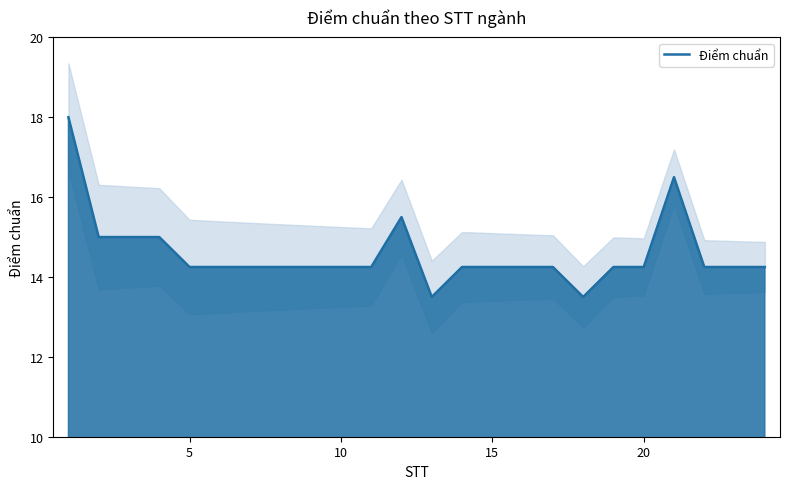

What is the highest value of the Điểm chuẩn series?

18.0